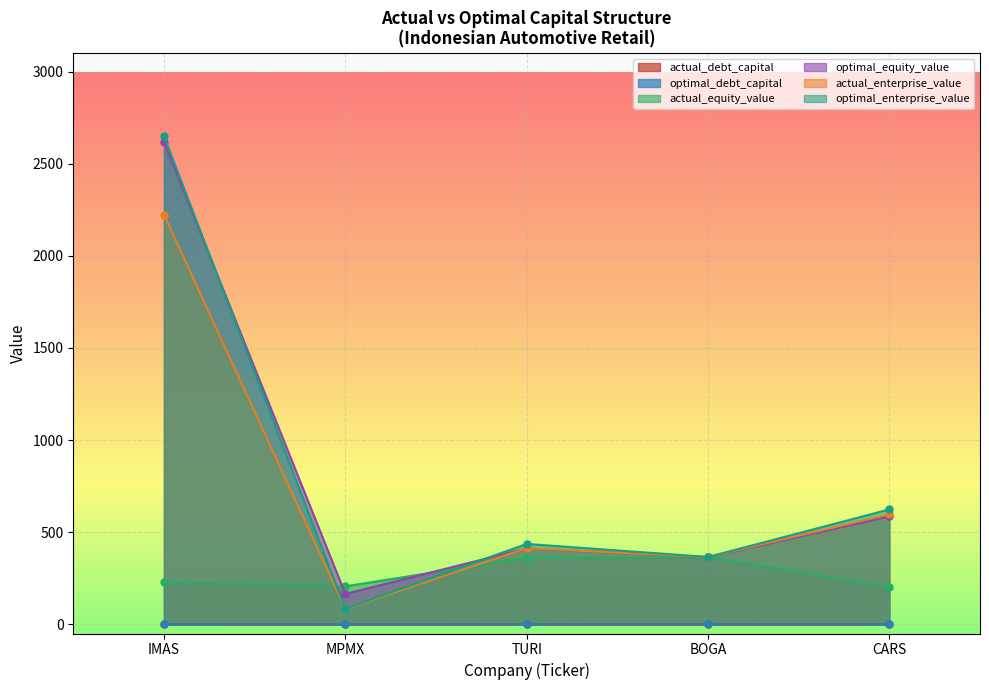

What is the sum of the actual_enterprise_value values at TURI and MPMX?

496.4